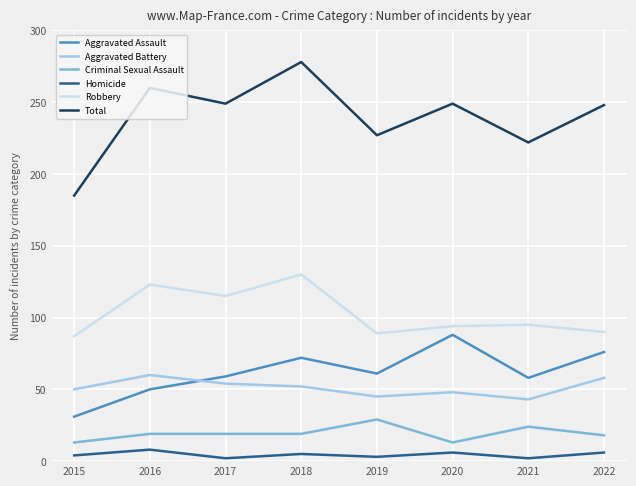

What is the difference between the highest and lowest values at 2020?

243